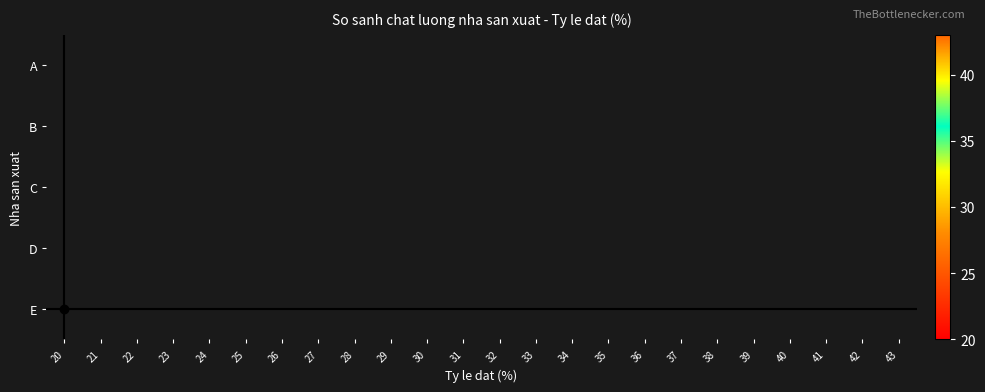

How many series are shown in this chart?

5